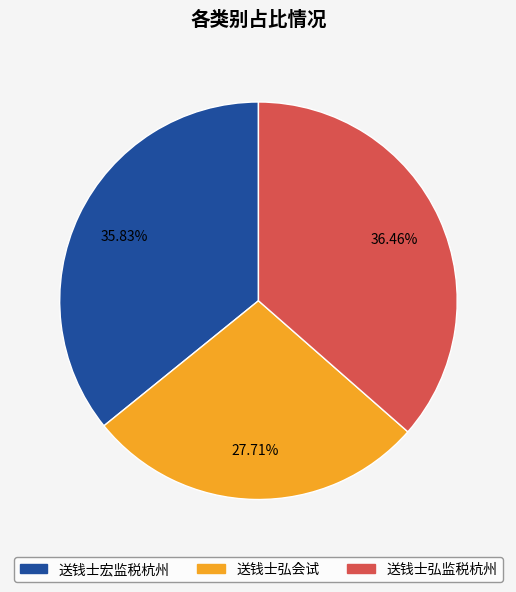

The 送钱士宏监税杭州 slice represents 41% of the pie. True or false?

False